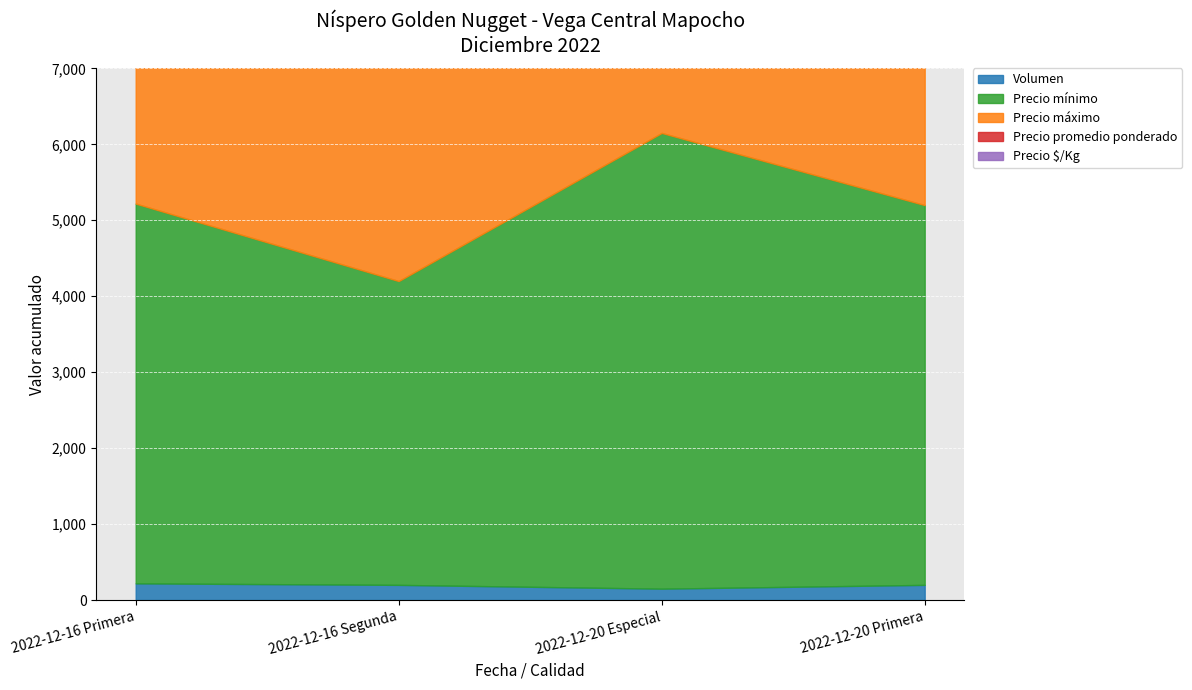

The value of Precio mínimo at 2022-12-16 Segunda is 4000. True or false?

True